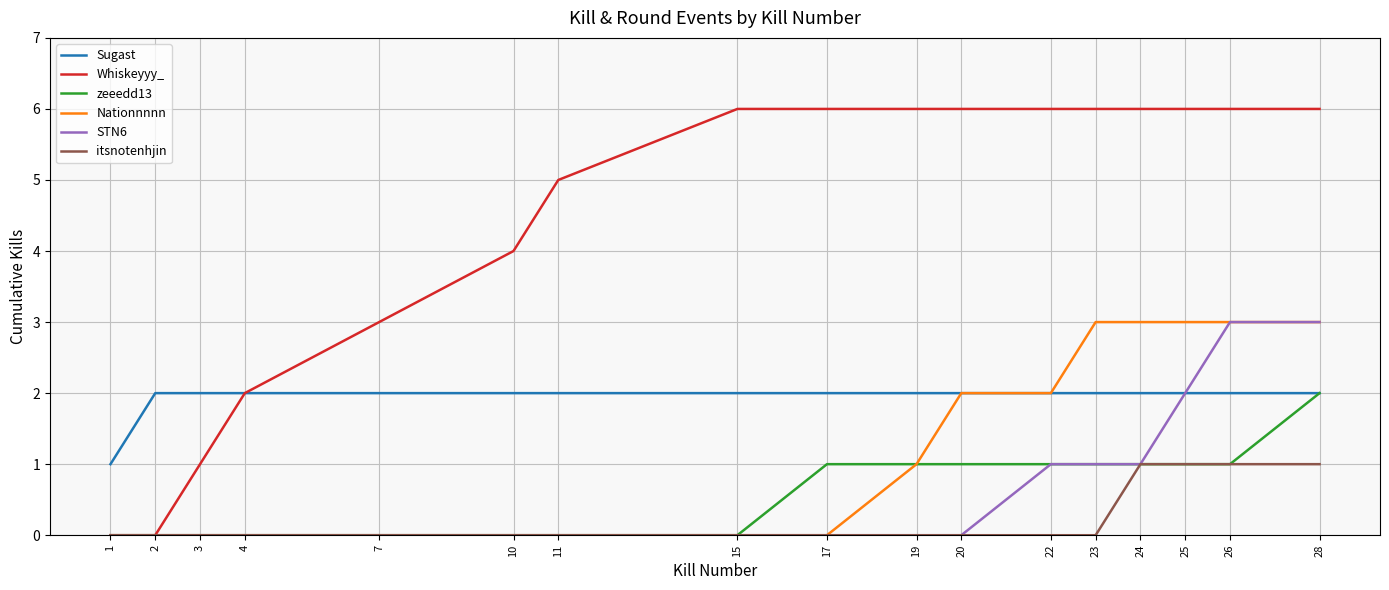

How many lines are shown in the chart?

6